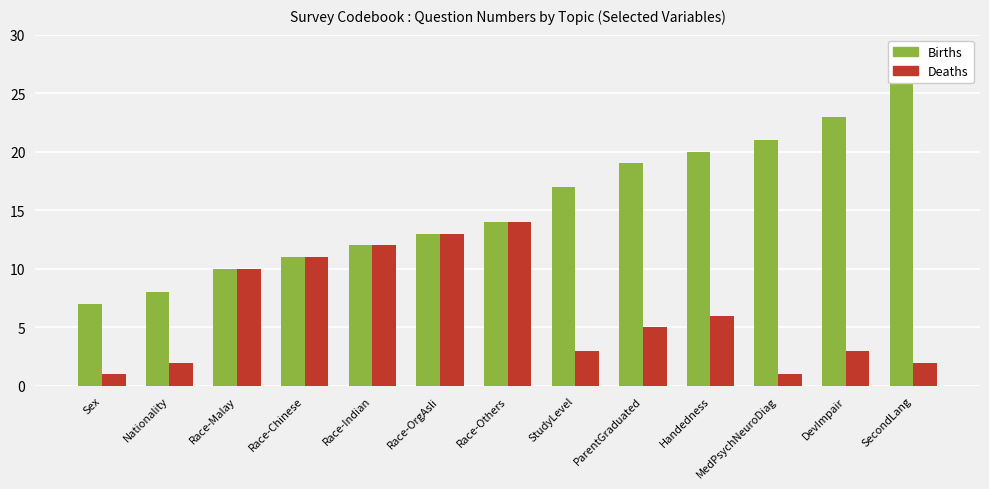

Reading left to right, list all the values displayed in this chart.

Births: 7	8	10	11	12	13	14	17	19	20	21	23	26
Deaths: 1	2	10	11	12	13	14	3	5	6	1	3	2